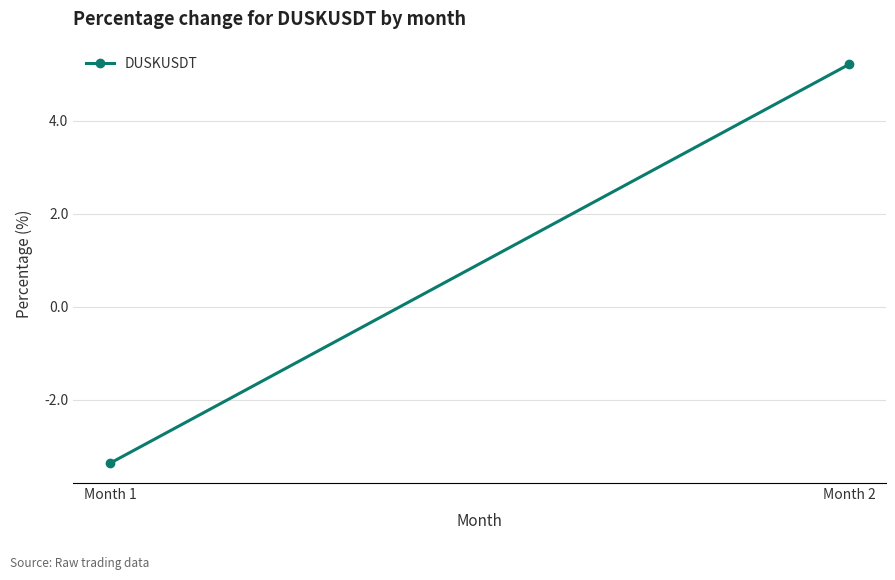

Which category has the lowest value across all series?

Month 1